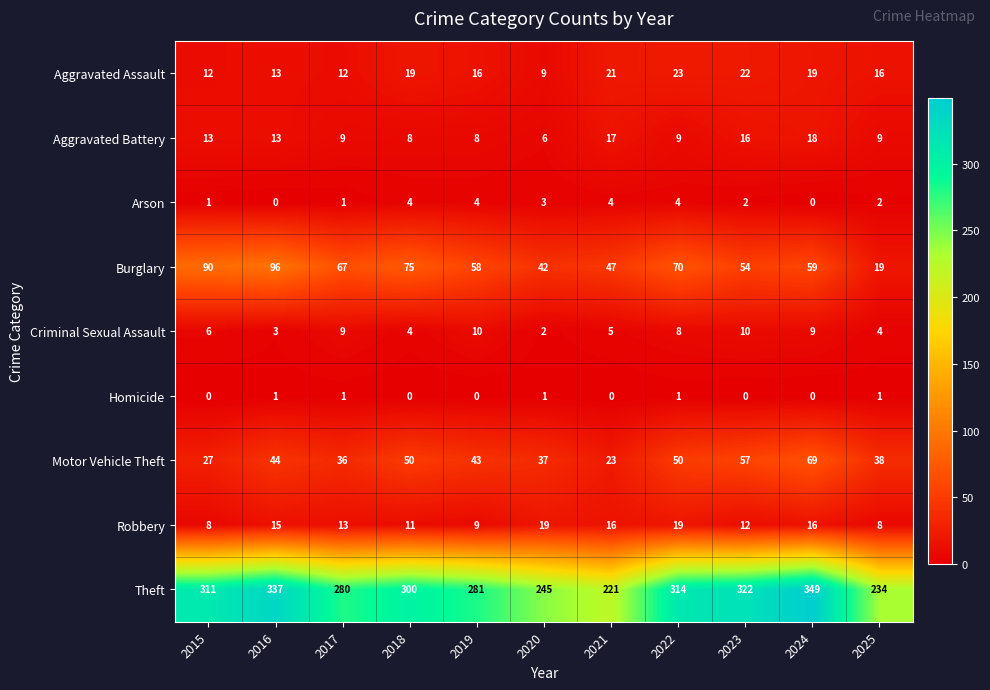

True or false: Motor Vehicle Theft has a value of 24 at 2024.

False